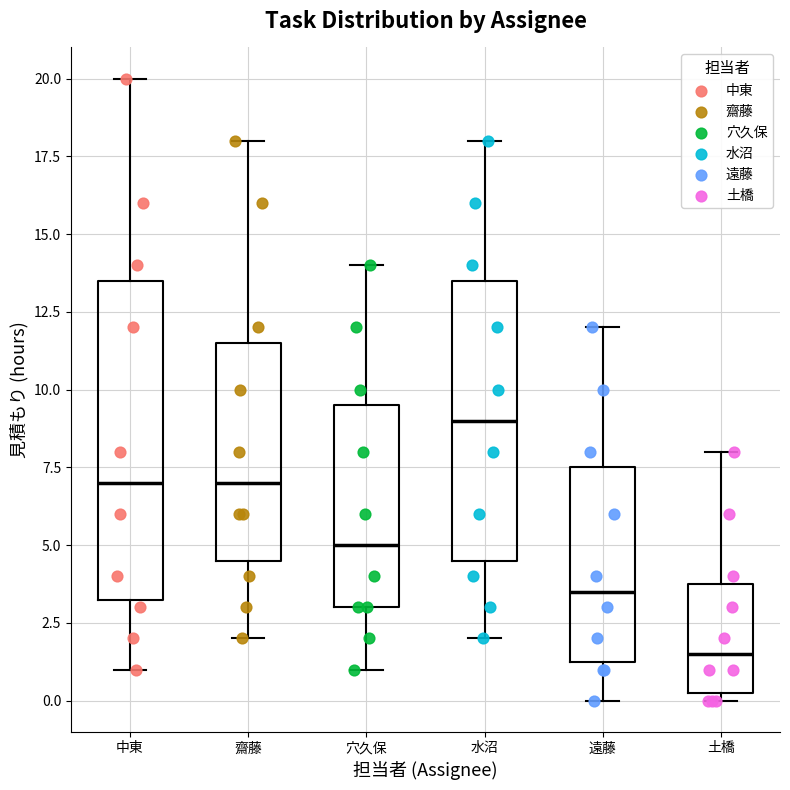

Reading left to right, transcribe this box plot: for each box, give where its median line is, the range the box spans, and where its two whiskers end, as read against the y-axis. The values are not printed on the chart, so give them approximately, as read against the axis.

中東: median 7.0, box 3.5 to 13.5, whiskers 1.0 to 20.0
齋藤: median 7.0, box 4.5 to 11.5, whiskers 2.0 to 18.0
穴久保: median 5.0, box 3.0 to 9.5, whiskers 1.0 to 14.0
水沼: median 9.0, box 4.5 to 13.5, whiskers 2.0 to 18.0
遠藤: median 3.5, box 1.5 to 7.5, whiskers 0.0 to 12.0
土橋: median 1.5, box 0.5 to 4.0, whiskers 0.0 to 8.0